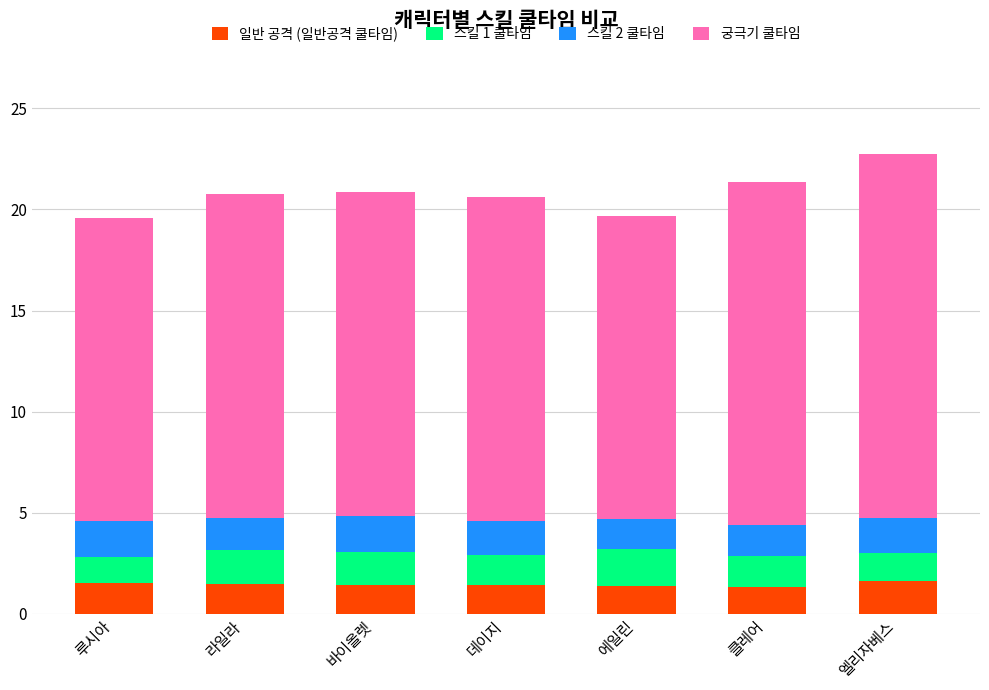

What is the total value across all series at 라일라?

20.8